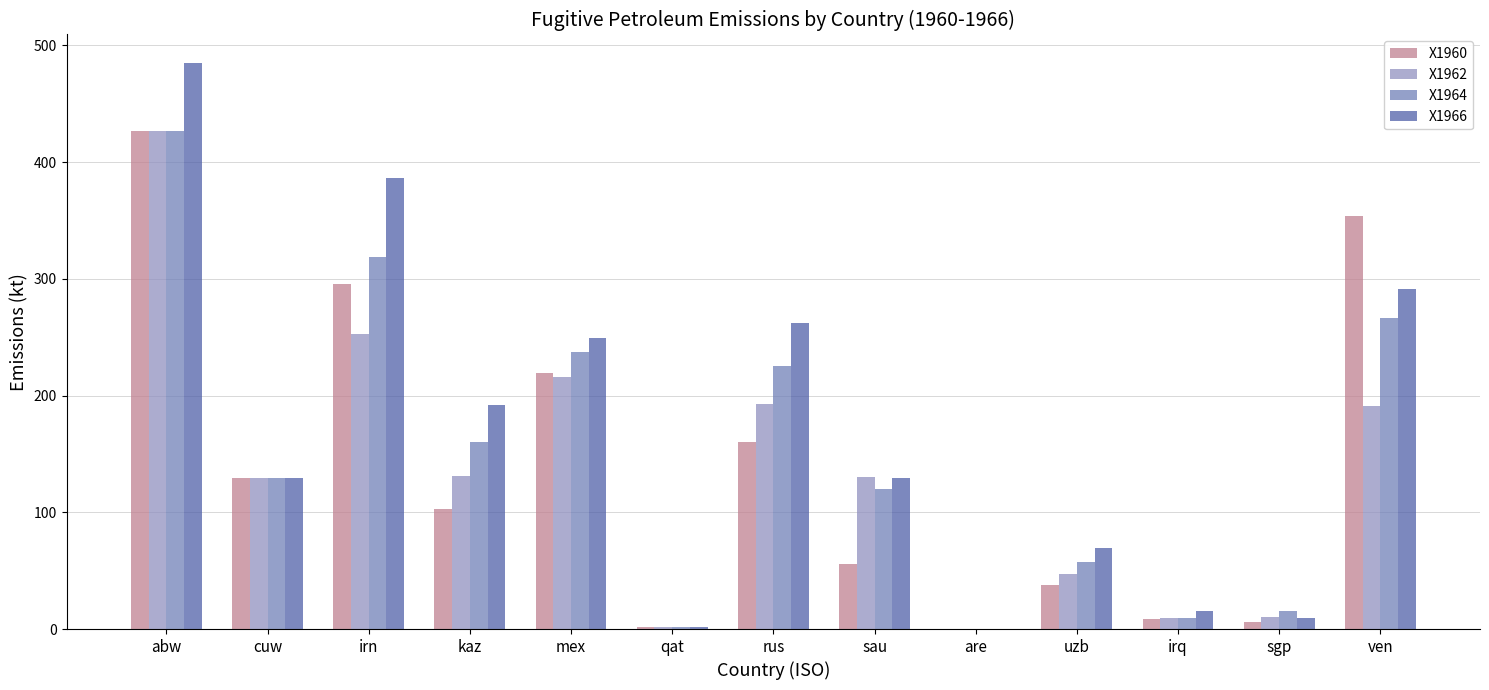

Does the chart contain stacked bars?

No